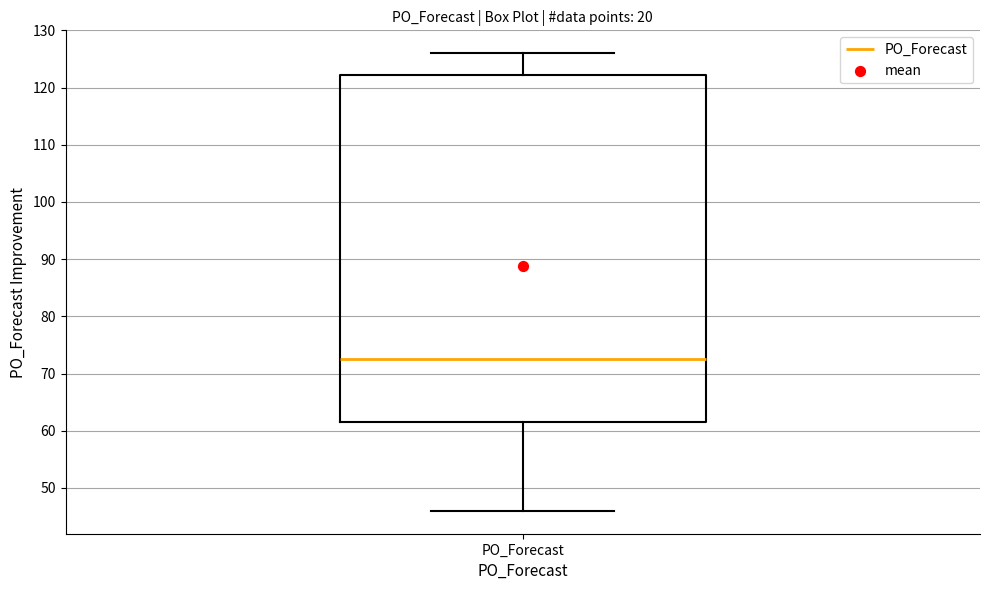

Where is the lower edge of the box for PO_Forecast on the y-axis? The values are not printed on the chart, so give them approximately, as read against the axis.

62